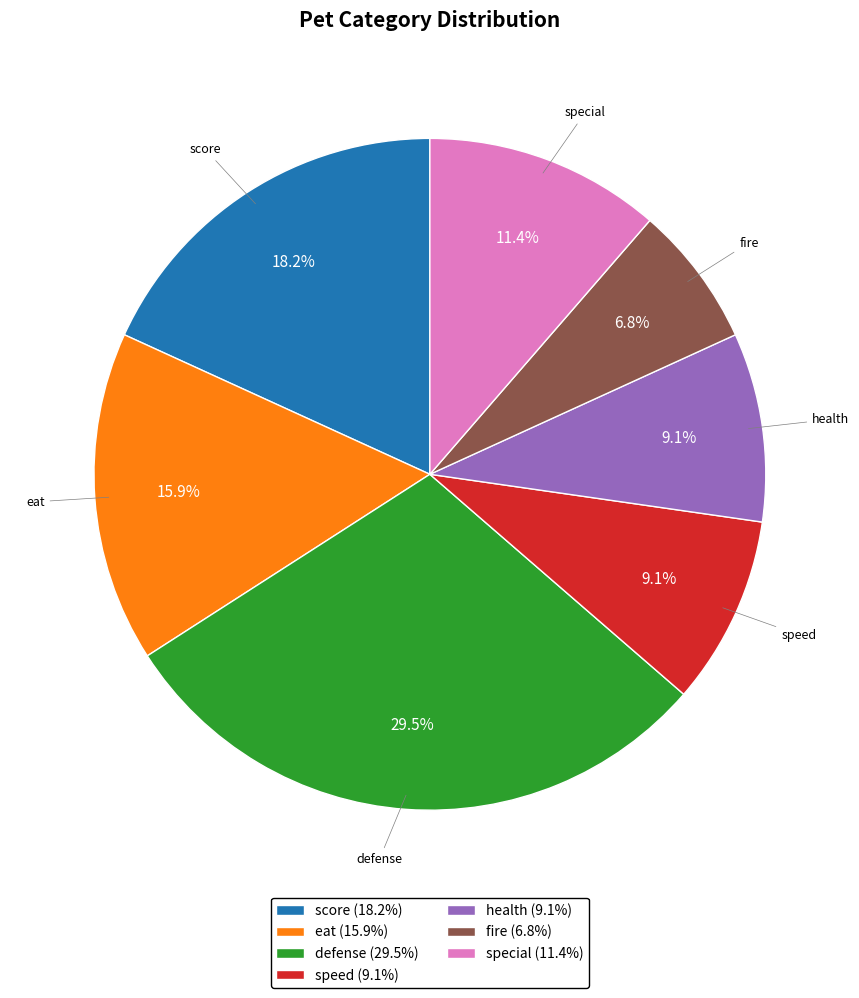

To the nearest percent, what percentage of the pie is score?

18%